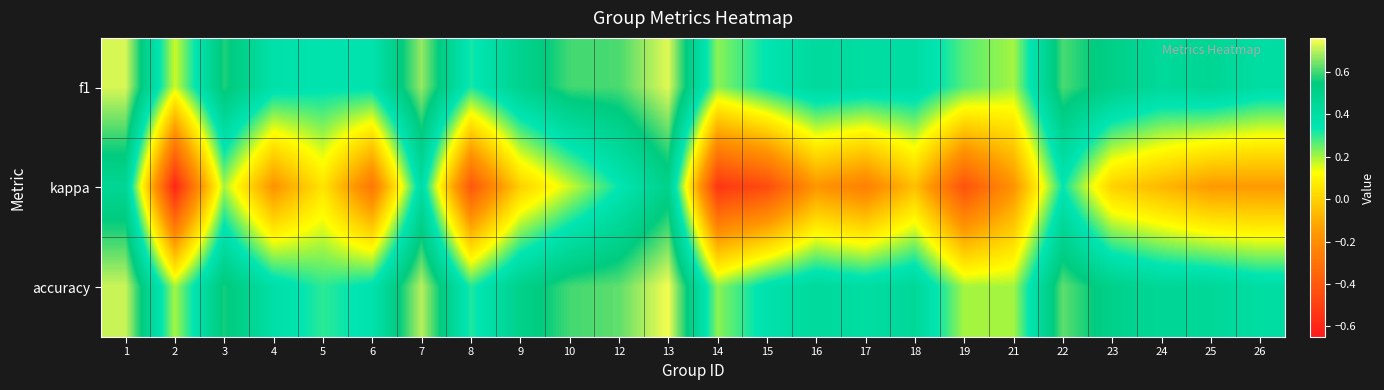

Which has a higher value, 1 or 10?

1